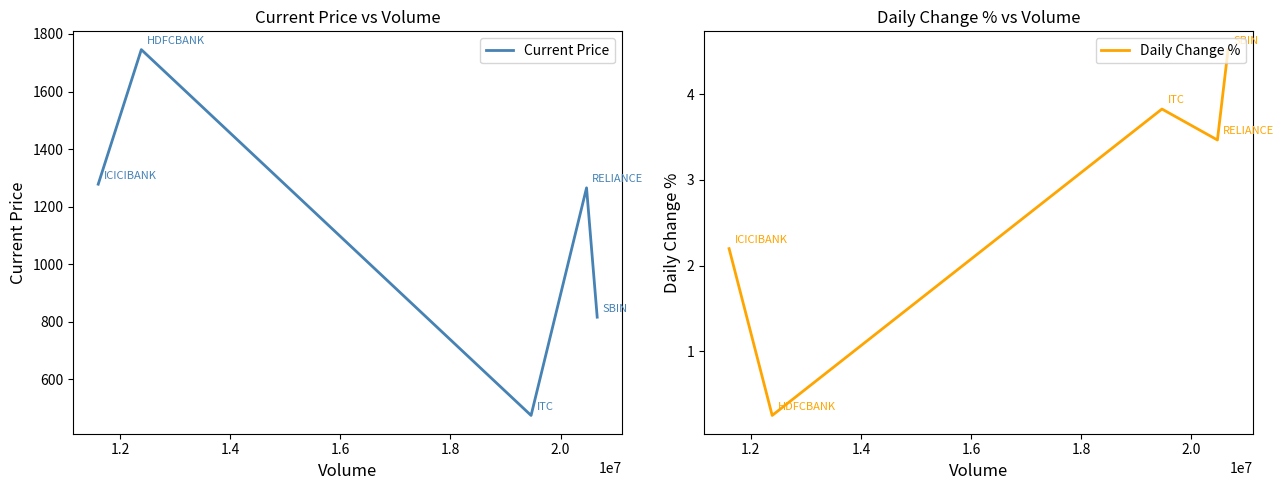

True or false: Current Price and Daily Change % intersect in this chart.

False